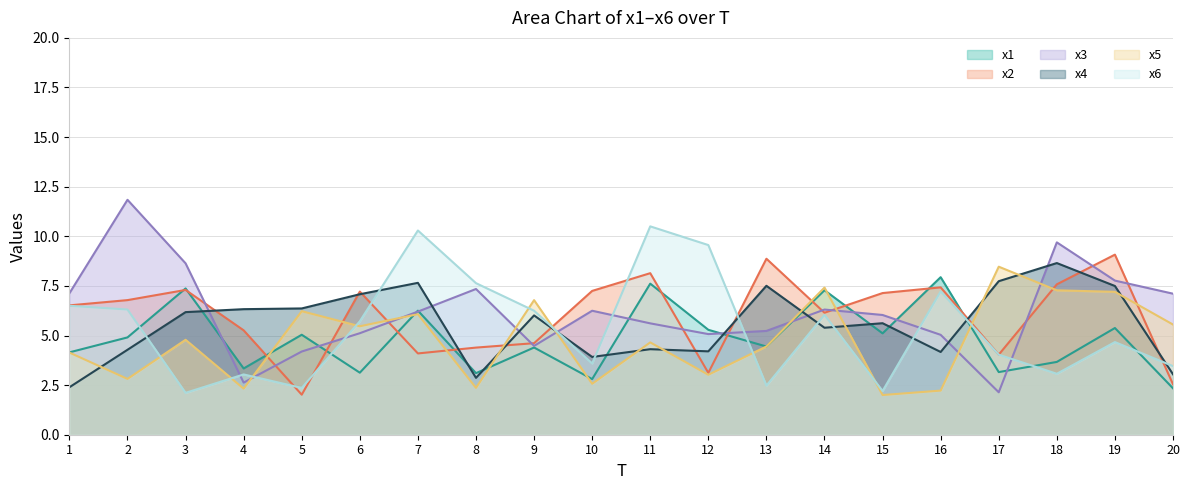

True or false: x1 has a value of 3.1 at 6.

True